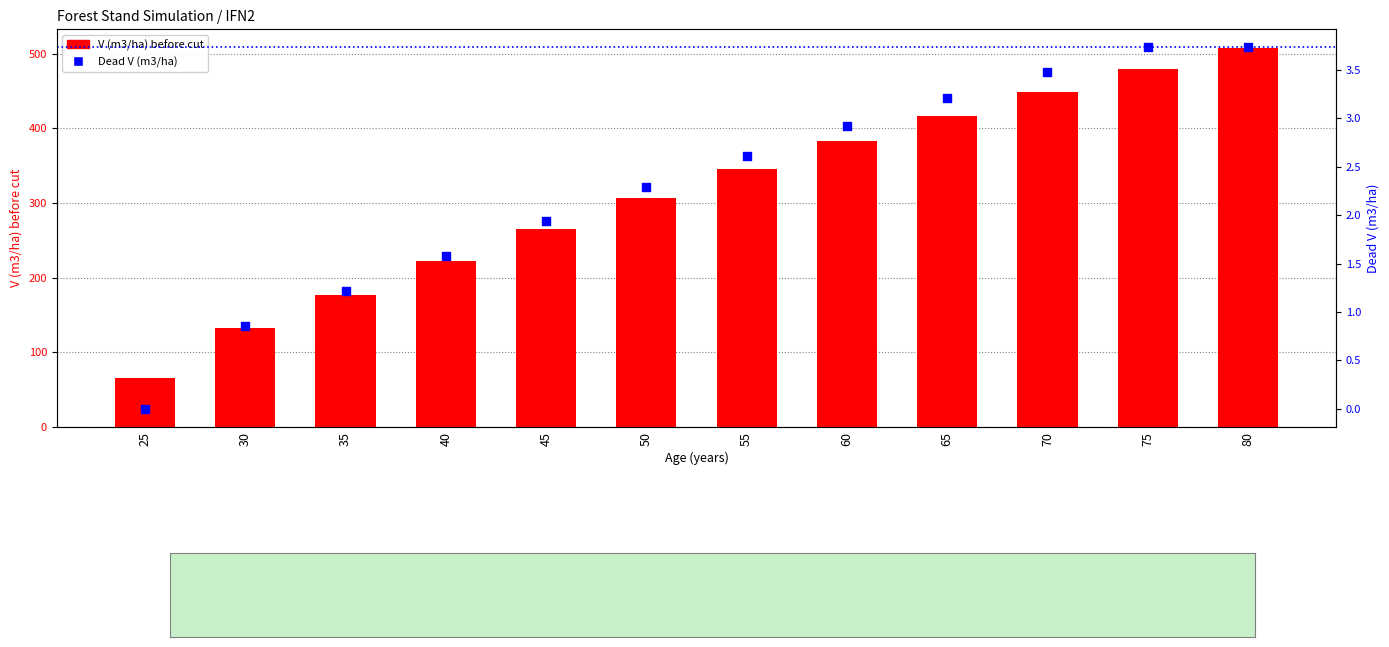

Is the value of V (m3/ha) before cut at 65 greater than the value of Dead V (m3/ha) at 25?

Yes